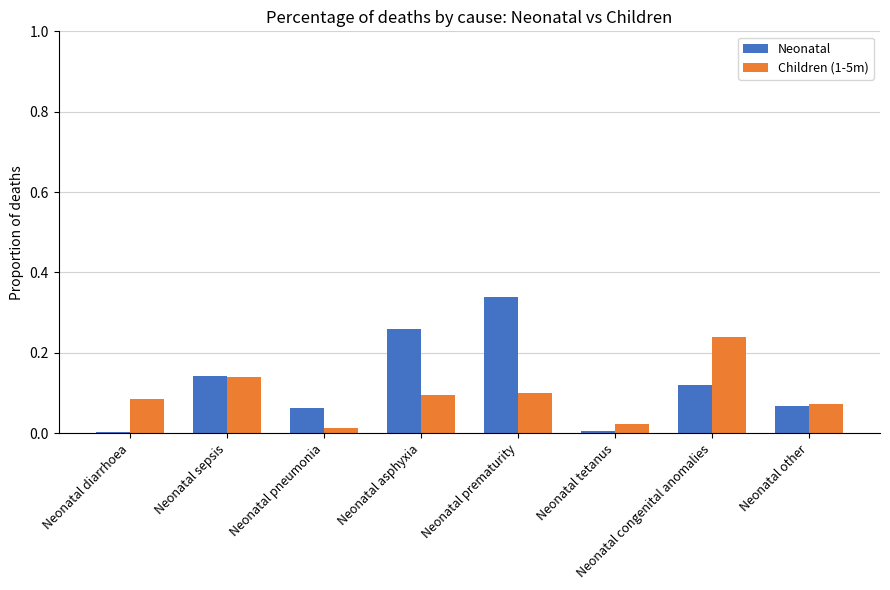

Which label corresponds to the largest value in the chart?

Neonatal prematurity